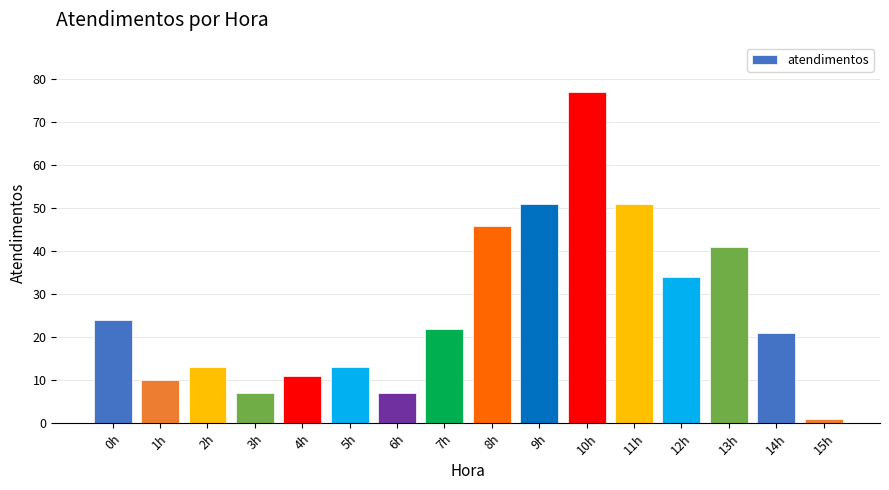

Reading right to left, extract all data points from this chart.

1	21	41	34	51	77	51	46	22	7	13	11	7	13	10	24